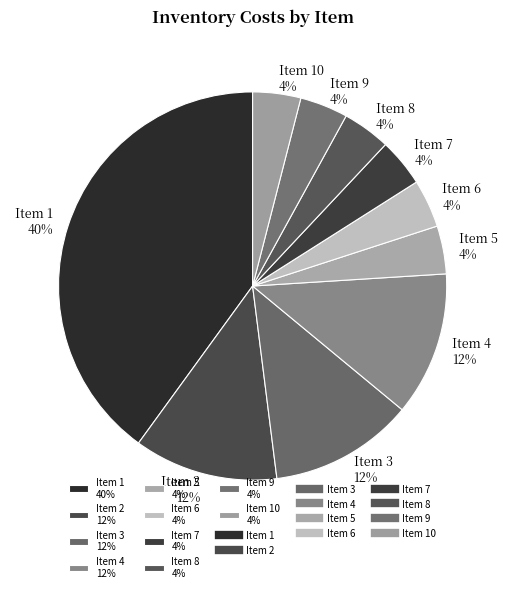

Which slice is the largest?

Item 1 40%